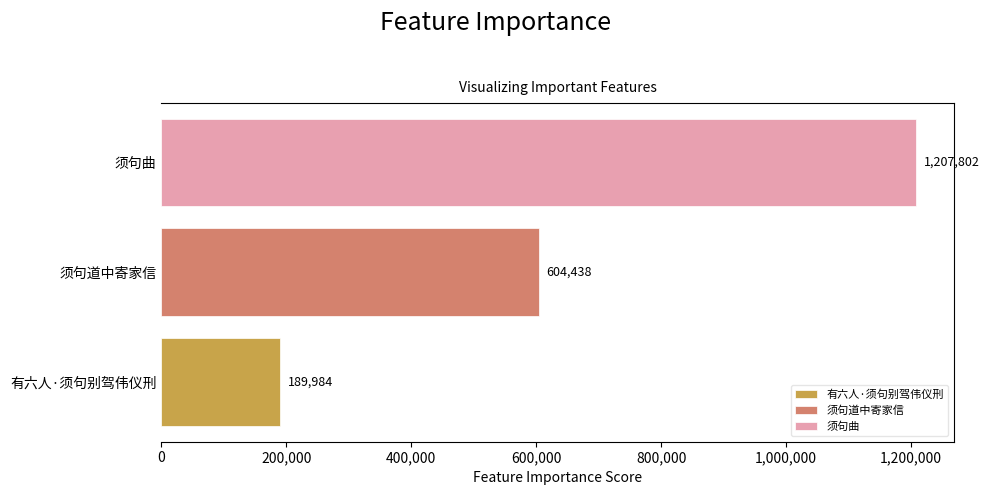

What is the smallest value displayed?

189984